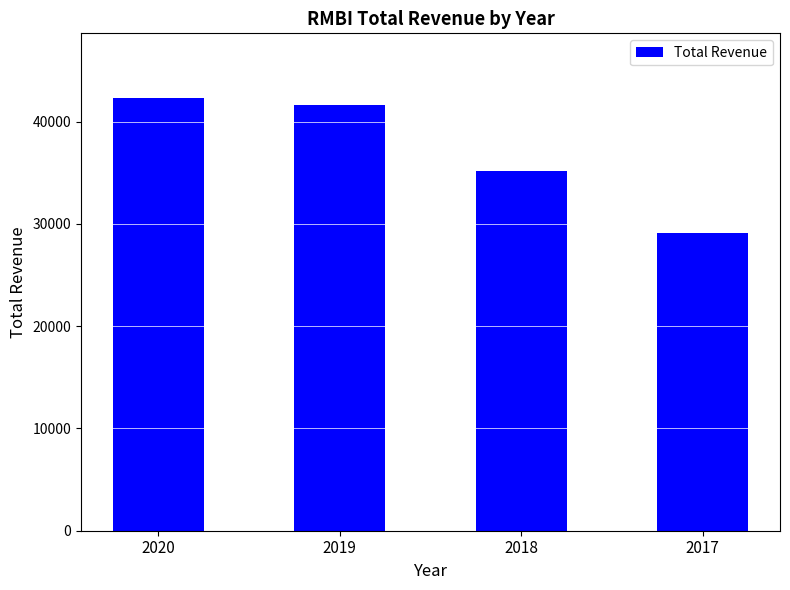

Rank the categories by value from highest to lowest.

2020, 2019, 2018, 2017